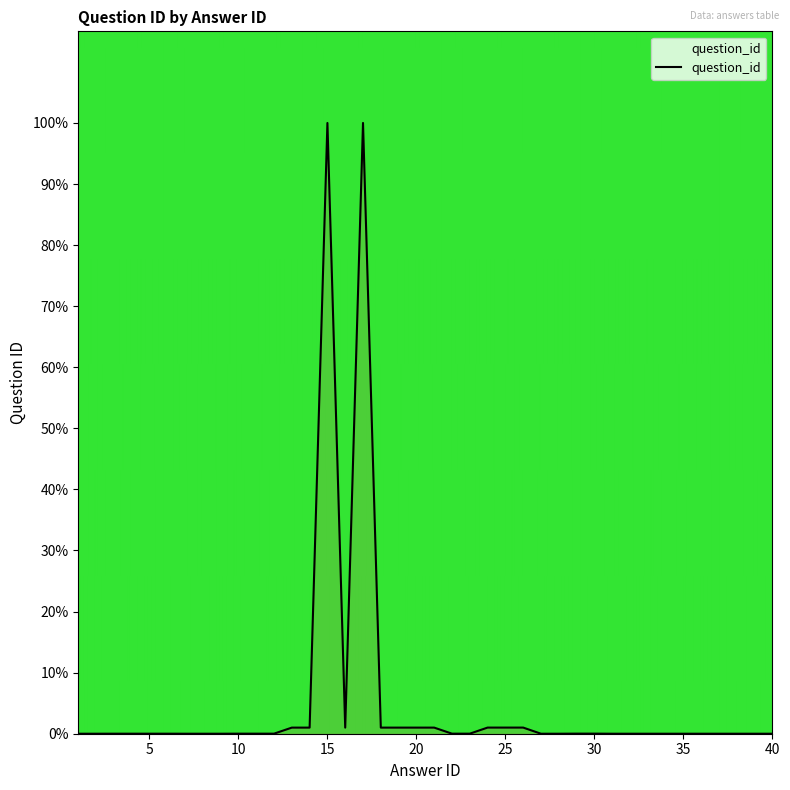

What is the average value?

5.3